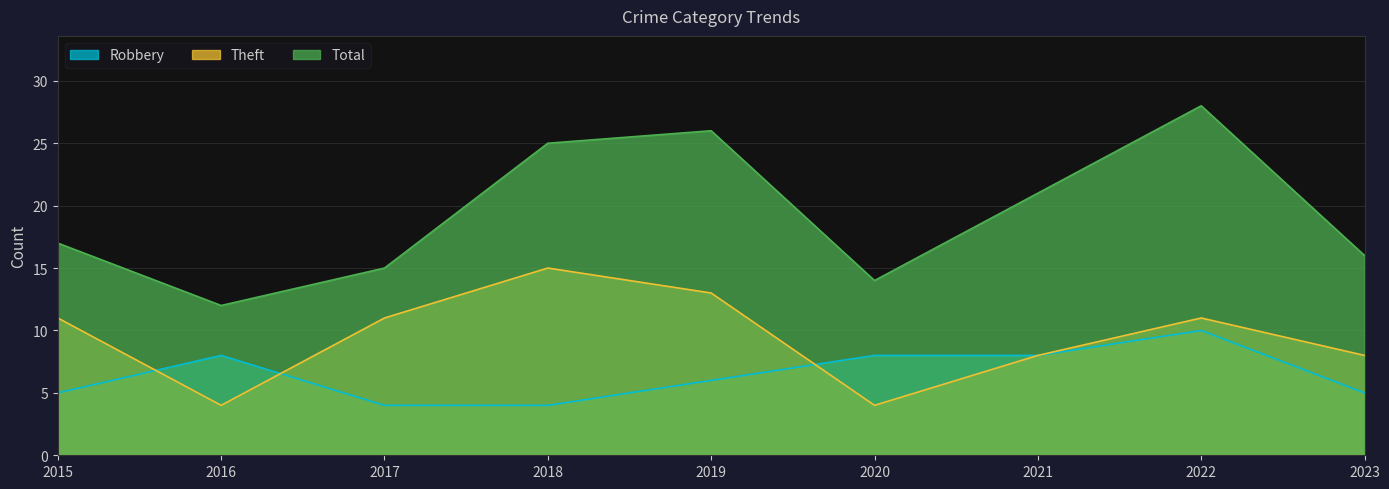

How many distinct data groups are displayed?

3